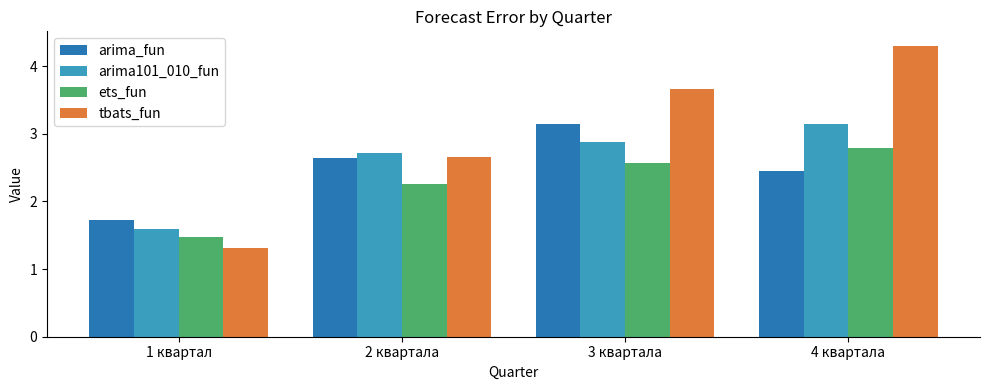

How many bars are there in total?

16